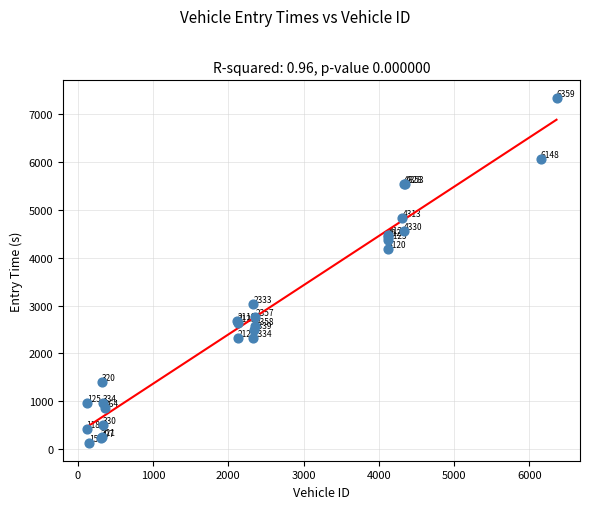

What Y value in the scatter plot is closest to 3733?

4173.3